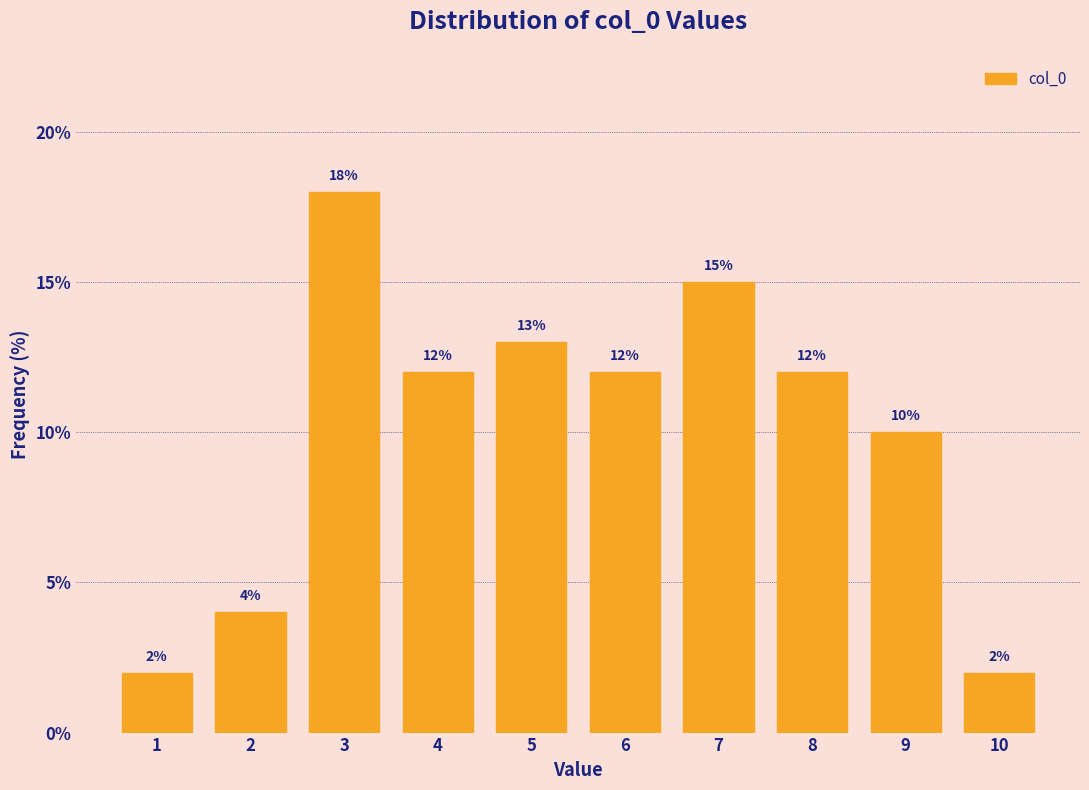

Reading left to right, transcribe all the data shown in this chart.

2	4	18	12	13	12	15	12	10	2